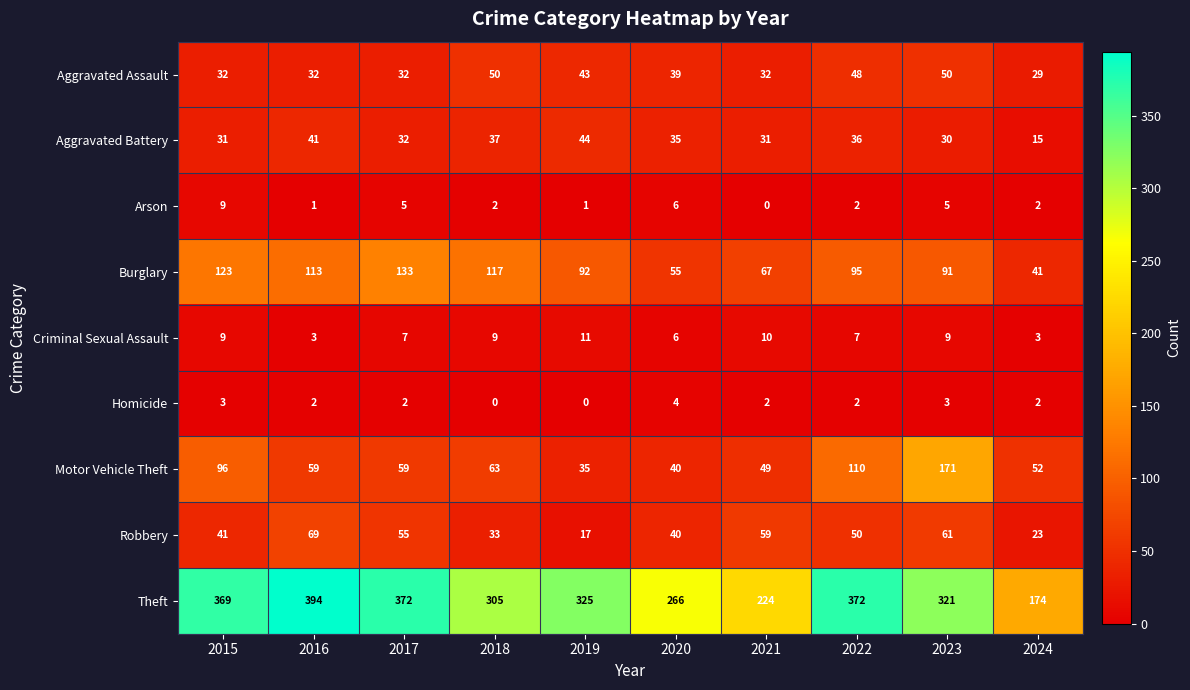

True or false: Burglary has a value of 52 at 2019.

False